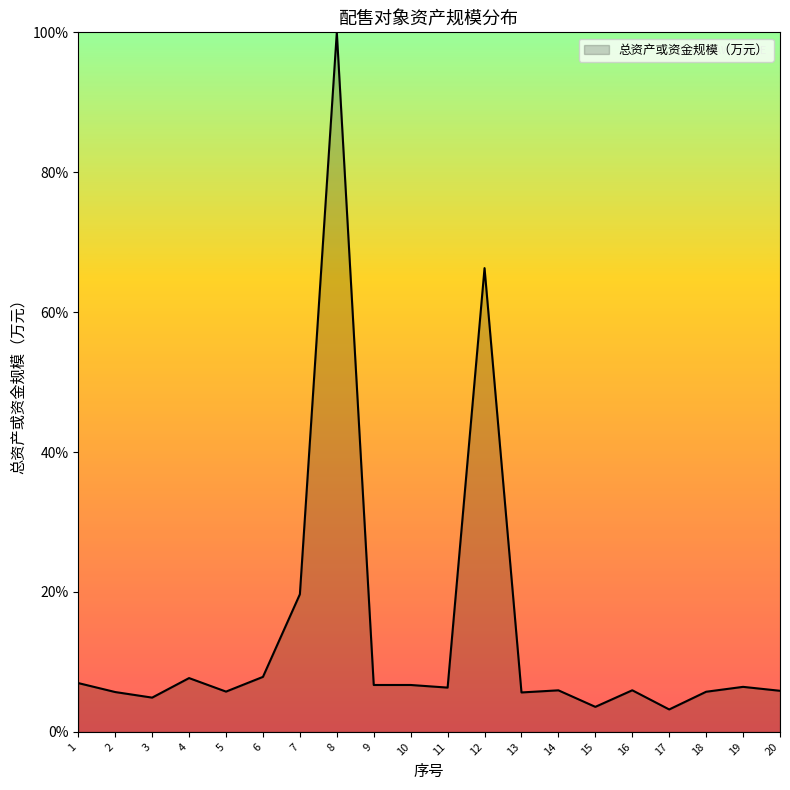

Where is the data nearest to the value 51?

12